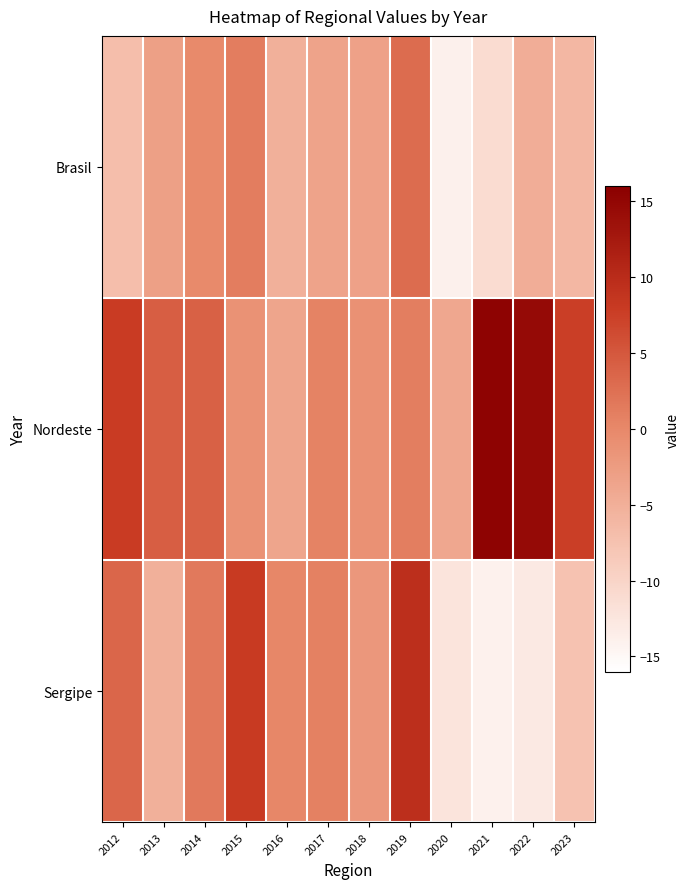

Between 2012 and 2021, which series saw the biggest shift?

Sergipe